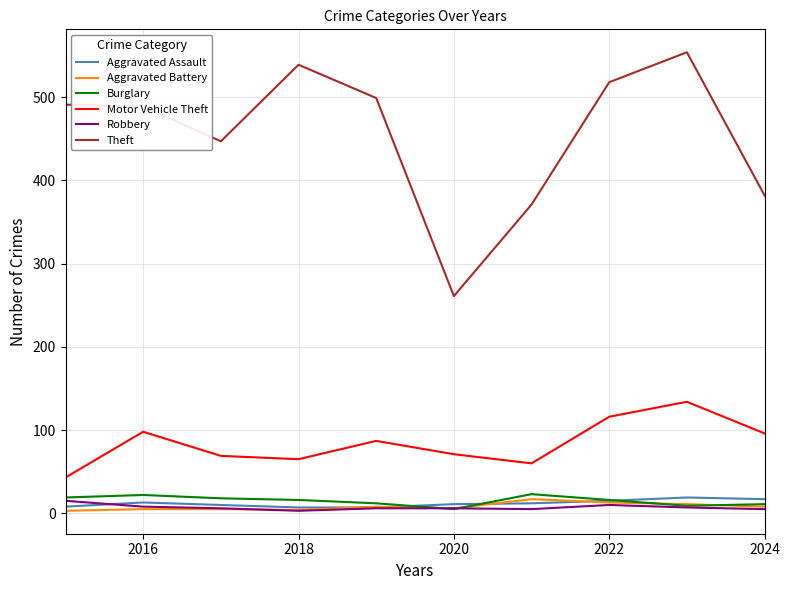

How many series are shown in this chart?

6